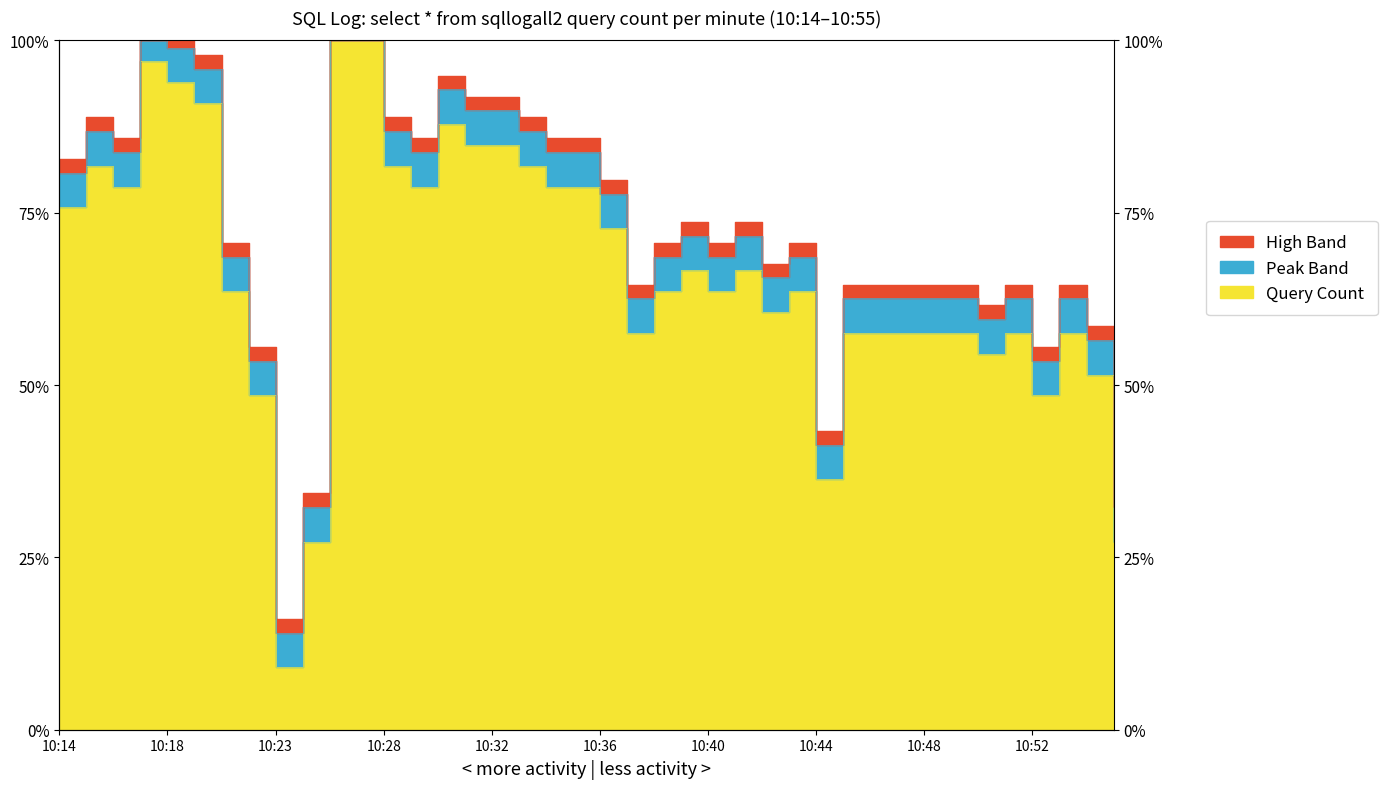

What is the difference between the second highest and minimum values?

90.9